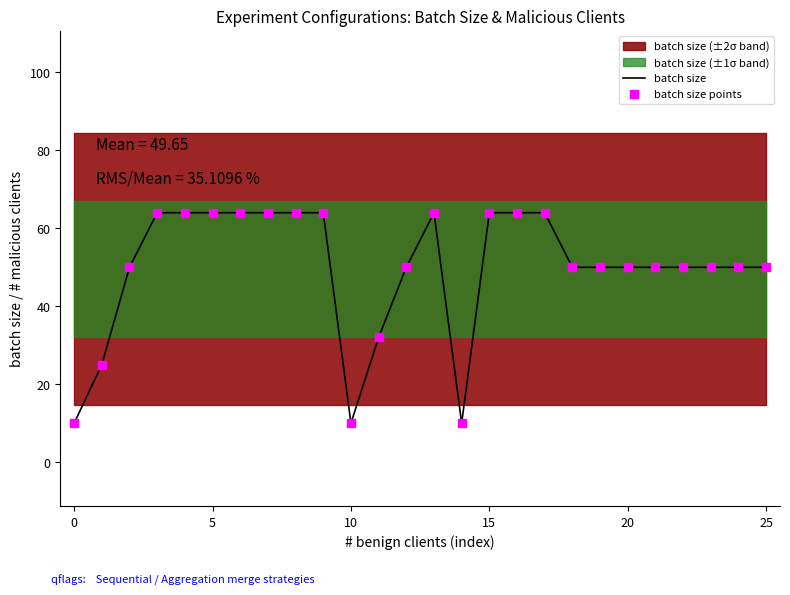

Which series has the largest total across all categories?

batch size